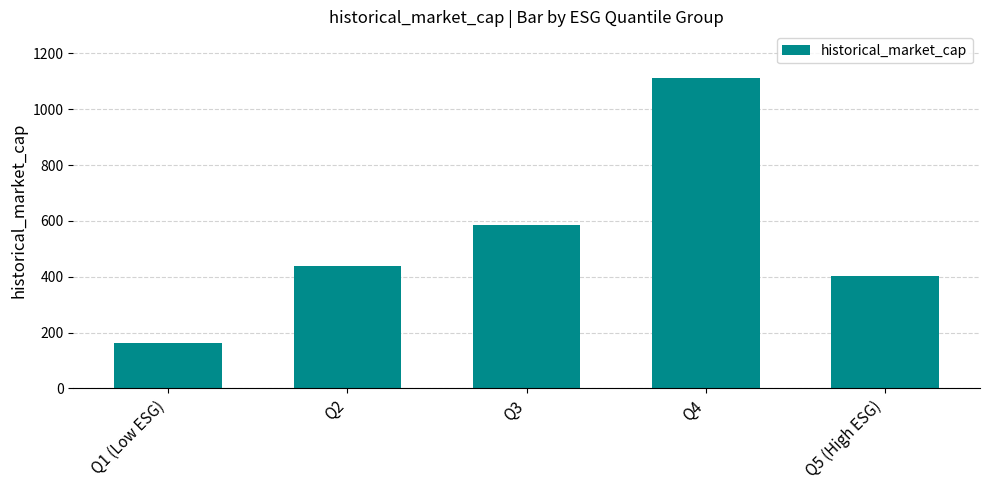

What position from the left is Q1 (Low ESG)?

1